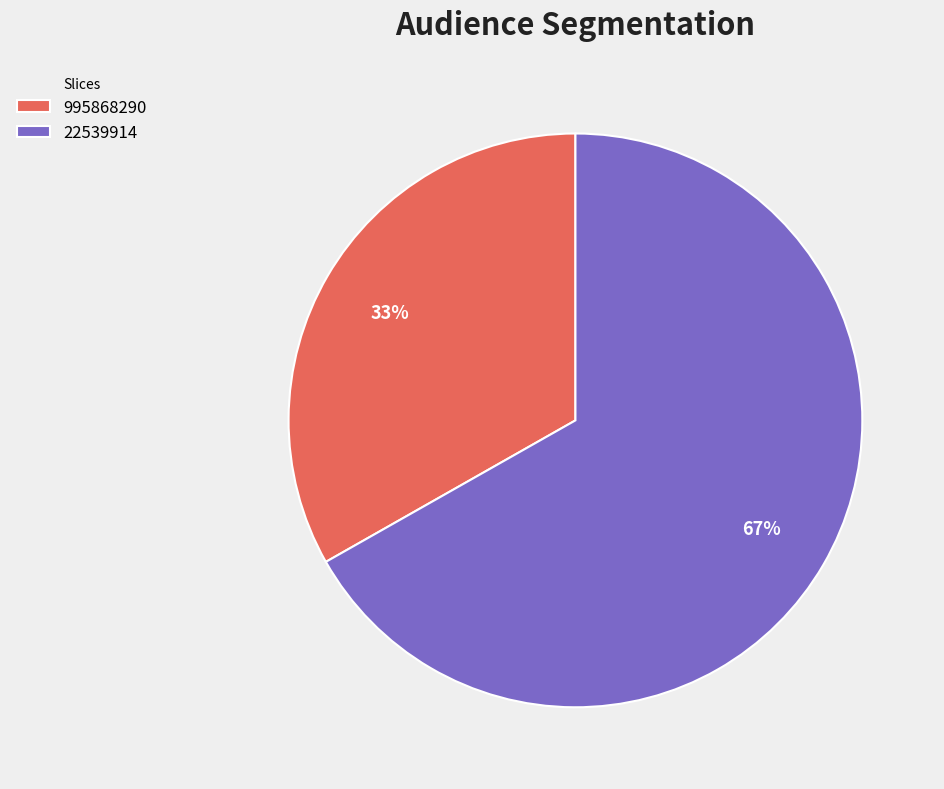

Rank the categories by value from lowest to highest.

995868290, 22539914